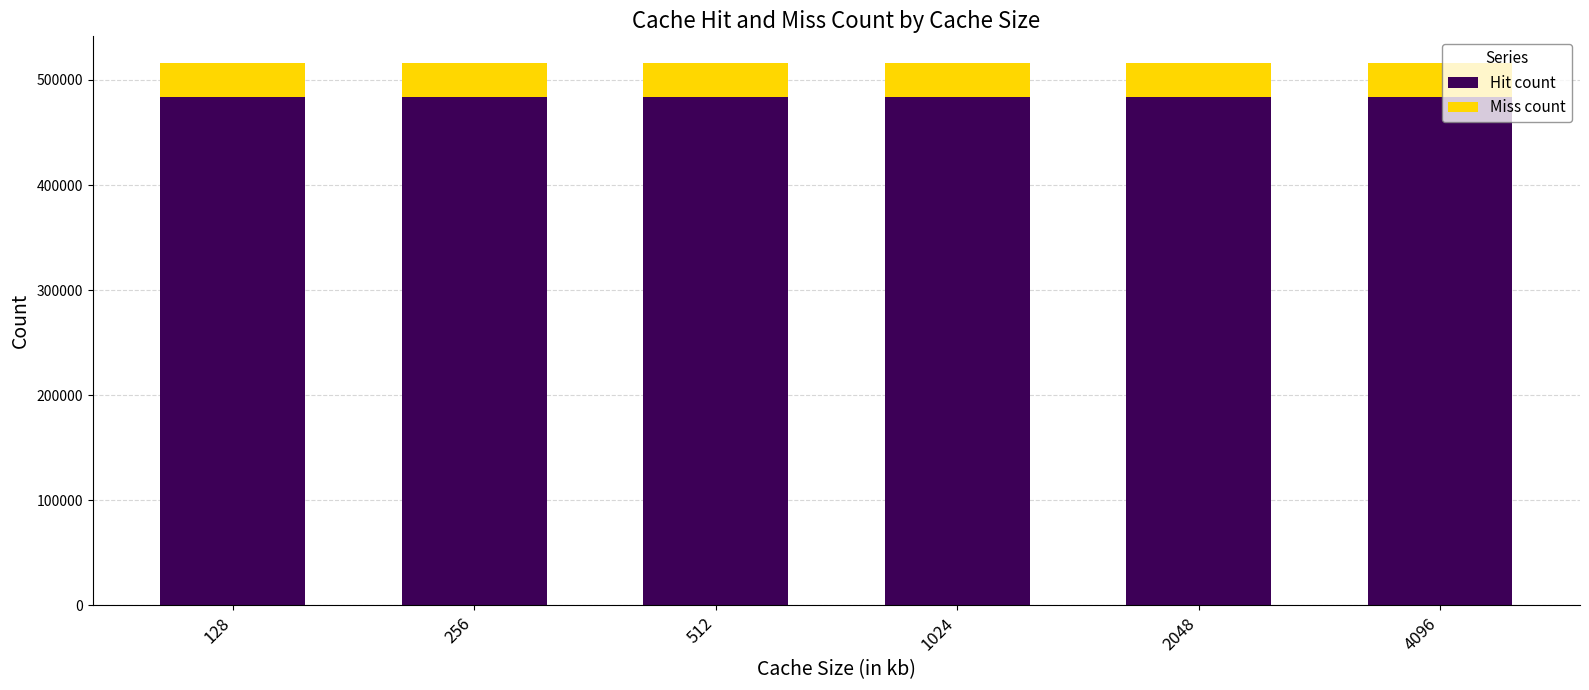

Is it true that Hit count equals 325773 at 256?

False